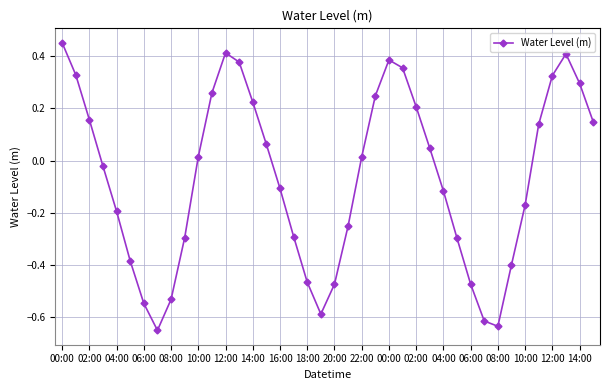

True or false: there are more than 2 points higher than both neighbors.

True